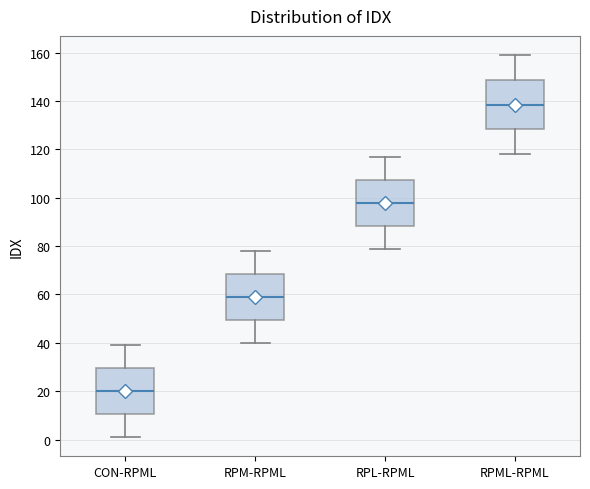

Reading left to right, transcribe this box plot: for each box, give where its median line is, the range the box spans, and where its two whiskers end, as read against the y-axis. The values are not printed on the chart, so give them approximately, as read against the axis.

CON-RPML: median 20, box 10 to 30, whiskers 2 to 40
RPM-RPML: median 60, box 50 to 68, whiskers 40 to 78
RPL-RPML: median 98, box 88 to 108, whiskers 80 to 118
RPML-RPML: median 138, box 128 to 148, whiskers 118 to 160